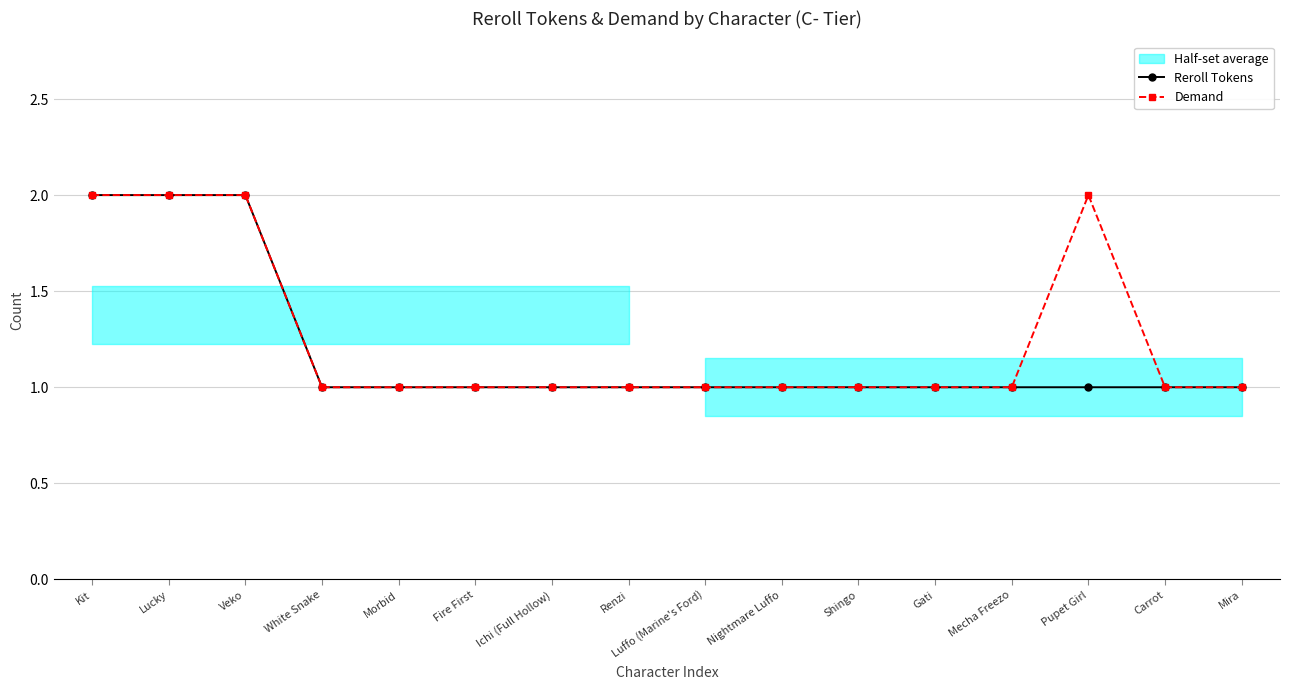

What is the sum of the Reroll Tokens values at Luffo (Marine's Ford) and Lucky?

3